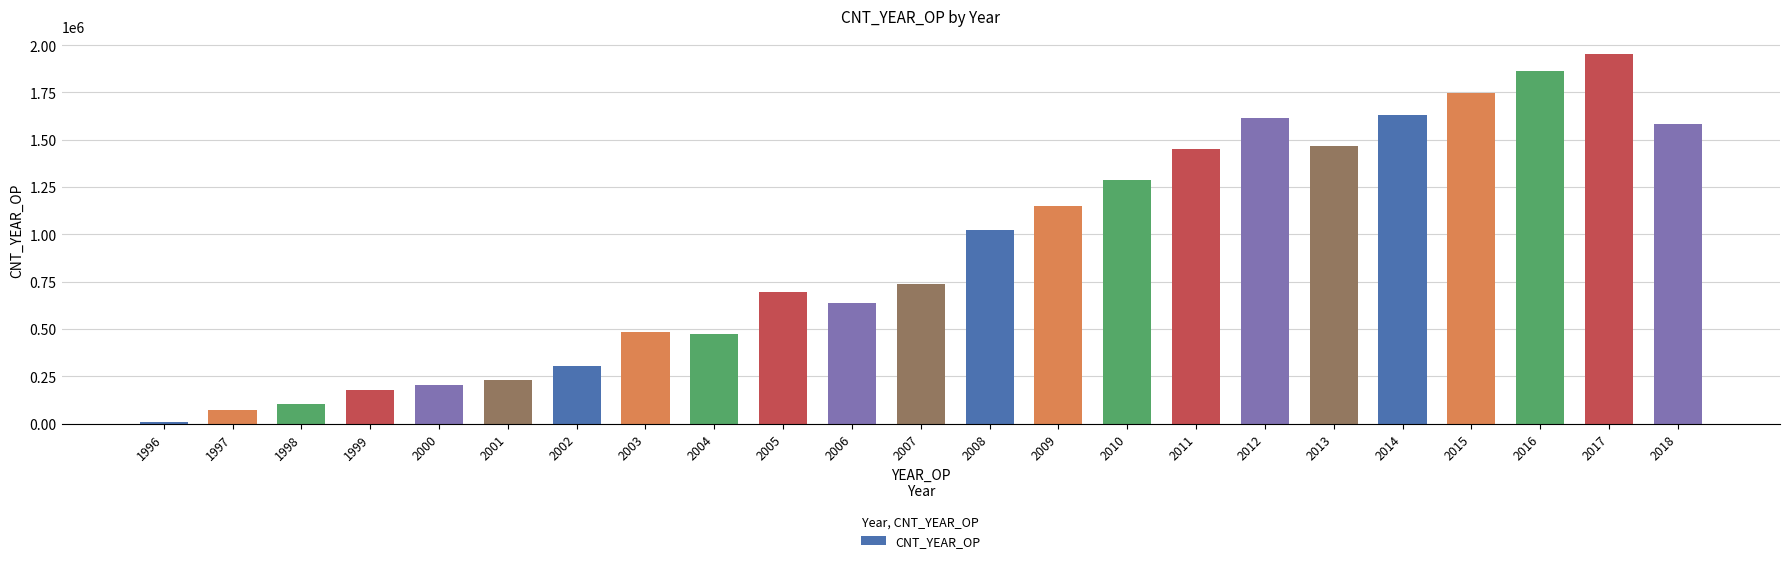

What is the greatest value displayed?

1950712